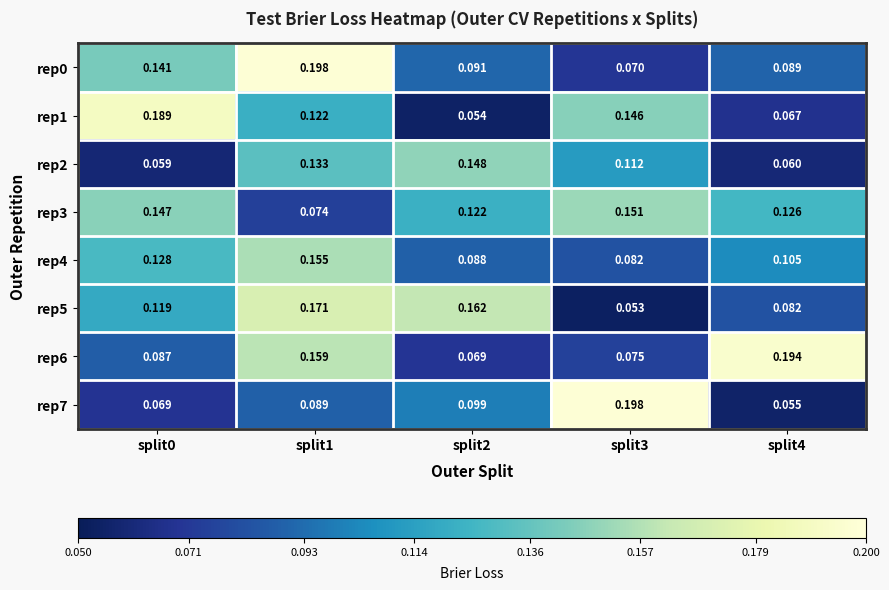

Is the value of rep7 at split4 greater than the value of rep0 at split1?

No